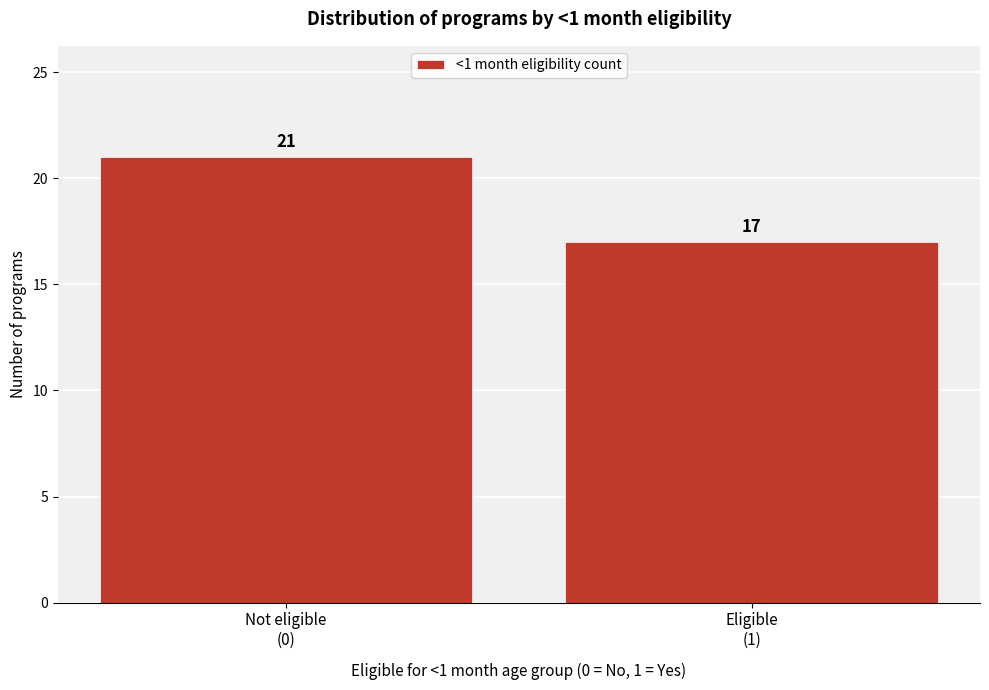

Reading left to right, transcribe all the data shown in this chart.

21	17